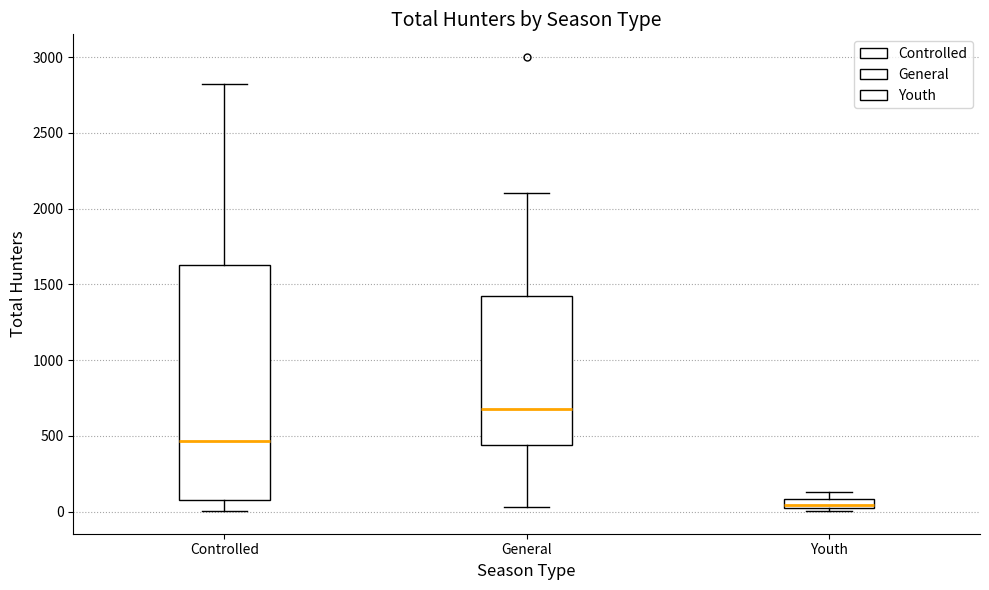

Comparing the boxes themselves (not the whiskers), which one is the tallest?

Controlled